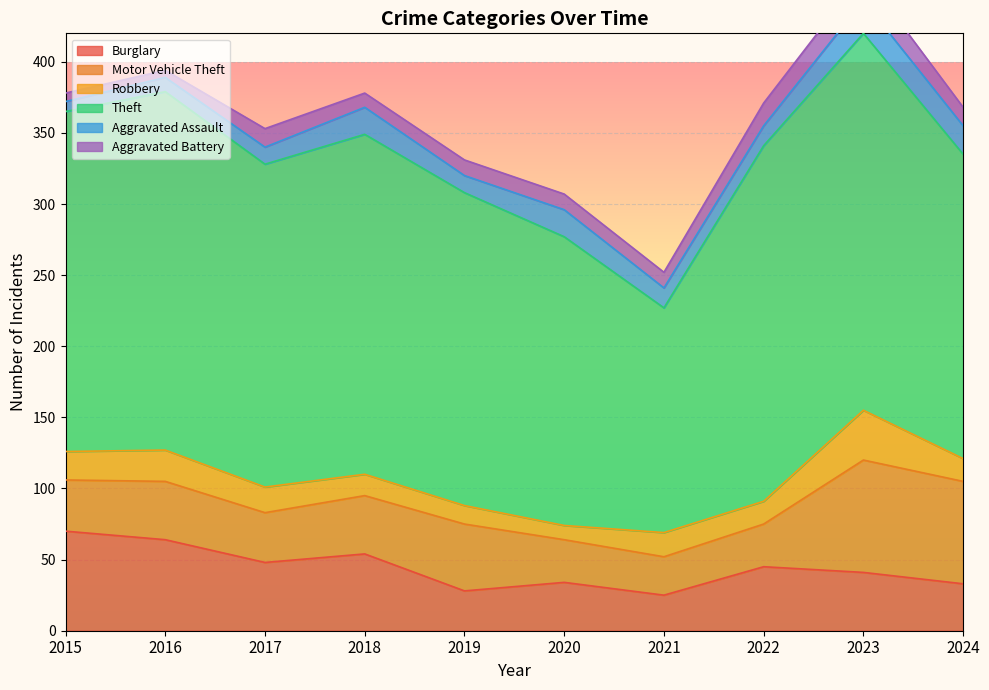

True or false: Aggravated Battery and Theft intersect in this chart.

False